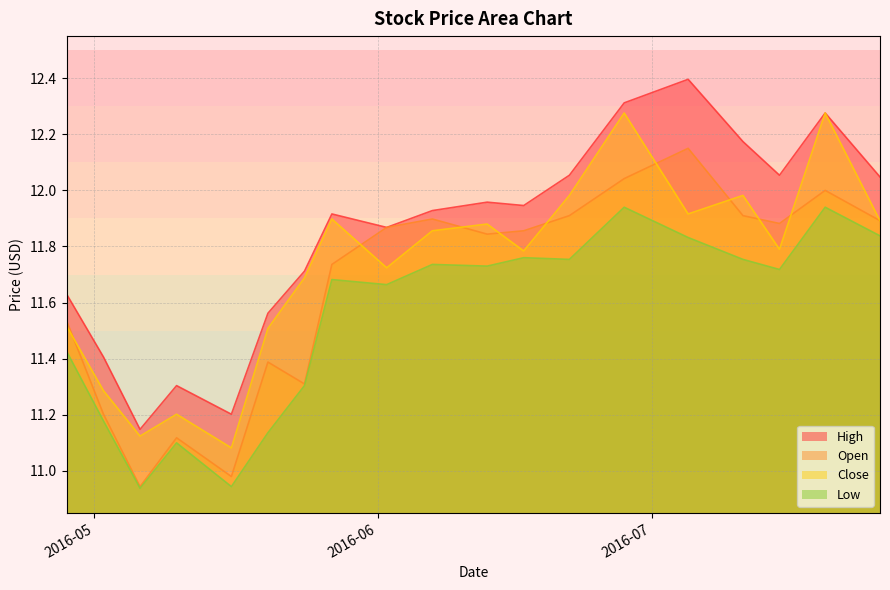

Reading left to right, list all the values displayed in this chart.

High: 11.6	11.4	11.1	11.3	11.2	11.6	11.7	11.9	11.9	11.9	12.0	11.9	12.1	12.3	12.4	12.2	12.1	12.3	12.0
Open: 11.5	11.2	10.9	11.1	11.0	11.4	11.3	11.7	11.9	11.9	11.8	11.9	11.9	12.0	12.2	11.9	11.9	12.0	11.9
Close: 11.5	11.3	11.1	11.2	11.1	11.5	11.7	11.9	11.7	11.9	11.9	11.8	12.0	12.3	11.9	12.0	11.8	12.3	11.9
Low: 11.4	11.2	10.9	11.1	10.9	11.1	11.3	11.7	11.7	11.7	11.7	11.8	11.8	11.9	11.8	11.8	11.7	11.9	11.8